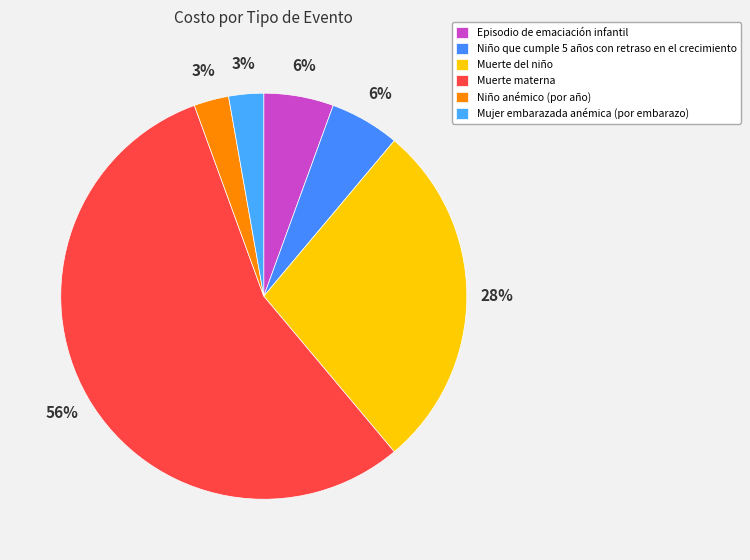

How many segments does this pie chart have?

6